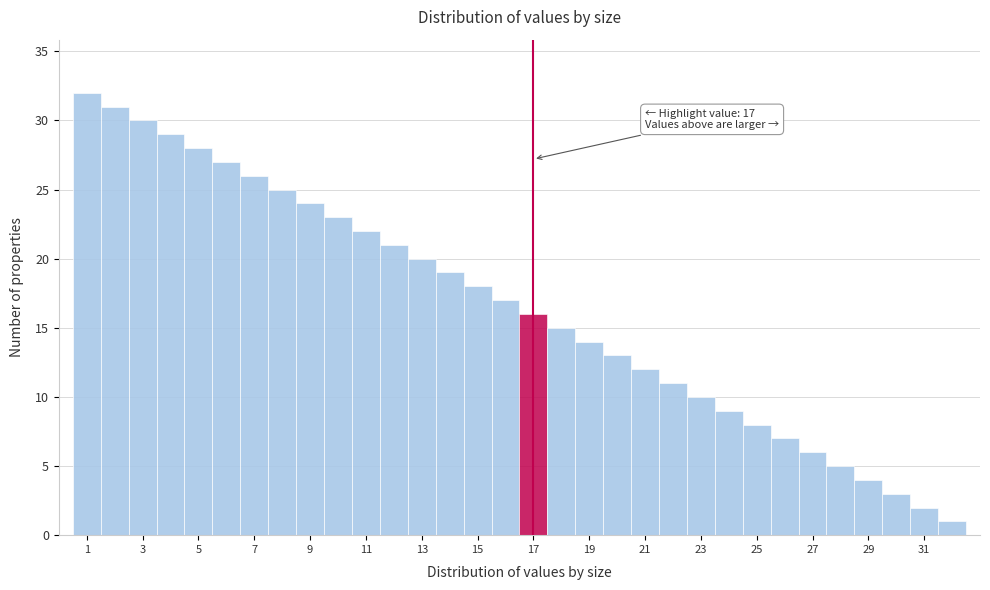

Which range on the x-axis has the tallest bar?

0.5 to 1.5